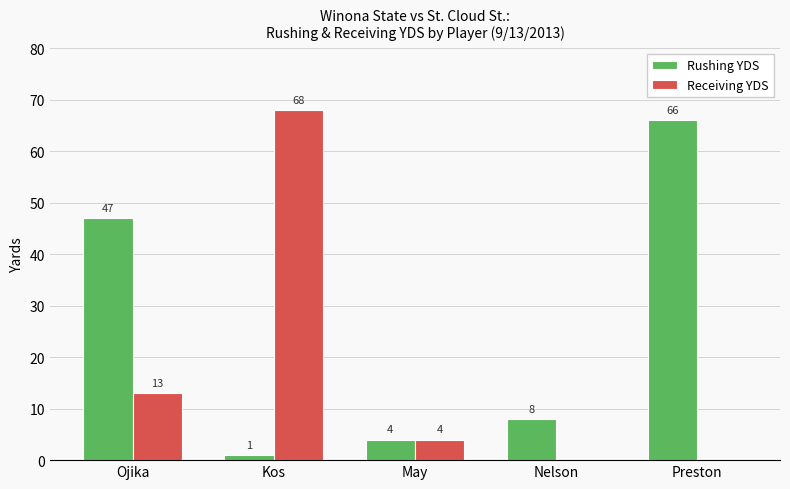

Which label corresponds to the largest value in the chart?

Kos